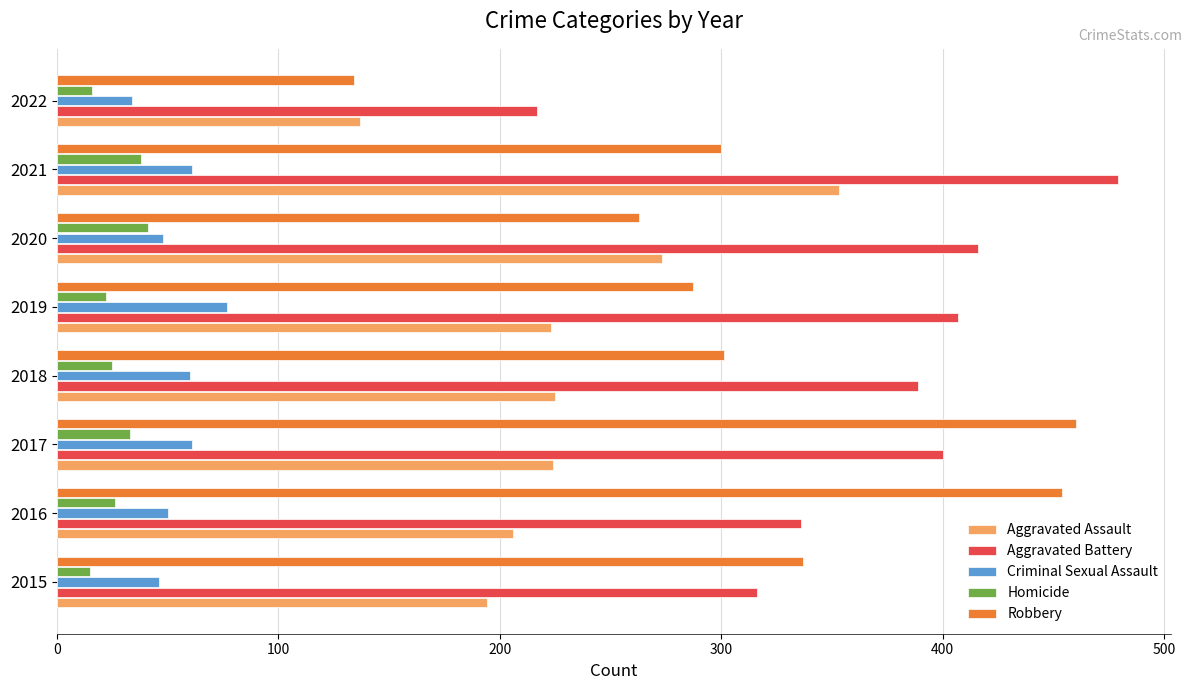

What is the difference between the maximum and second lowest values in the Homicide series?

25